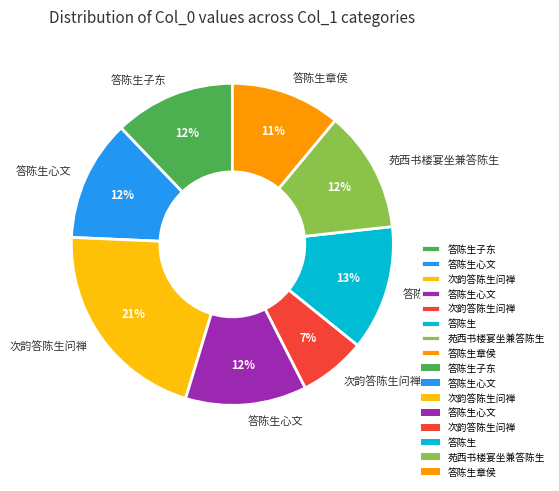

Does any single category account for the majority?

No